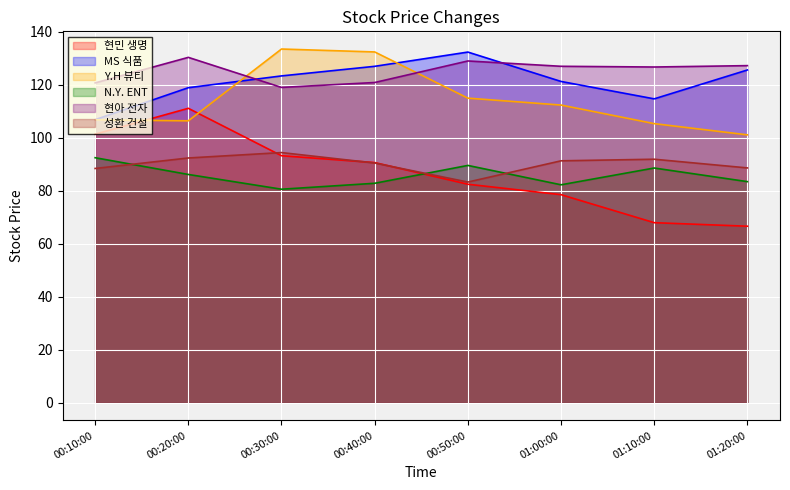

Which series changed the most between 00:40:00 and 01:00:00?

Y.H 뷰티